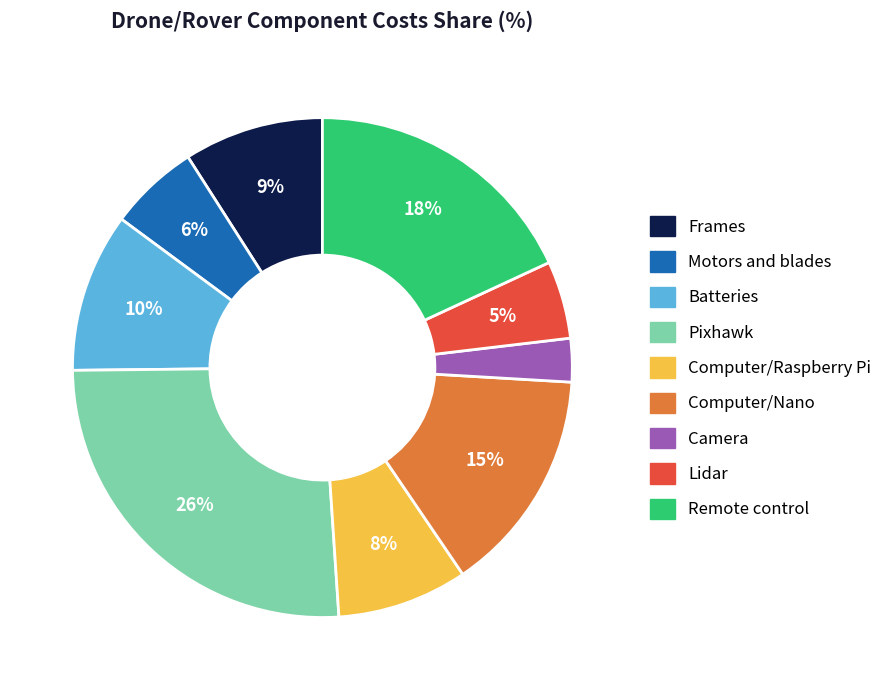

To the nearest percent, what is the average slice percentage?

11%